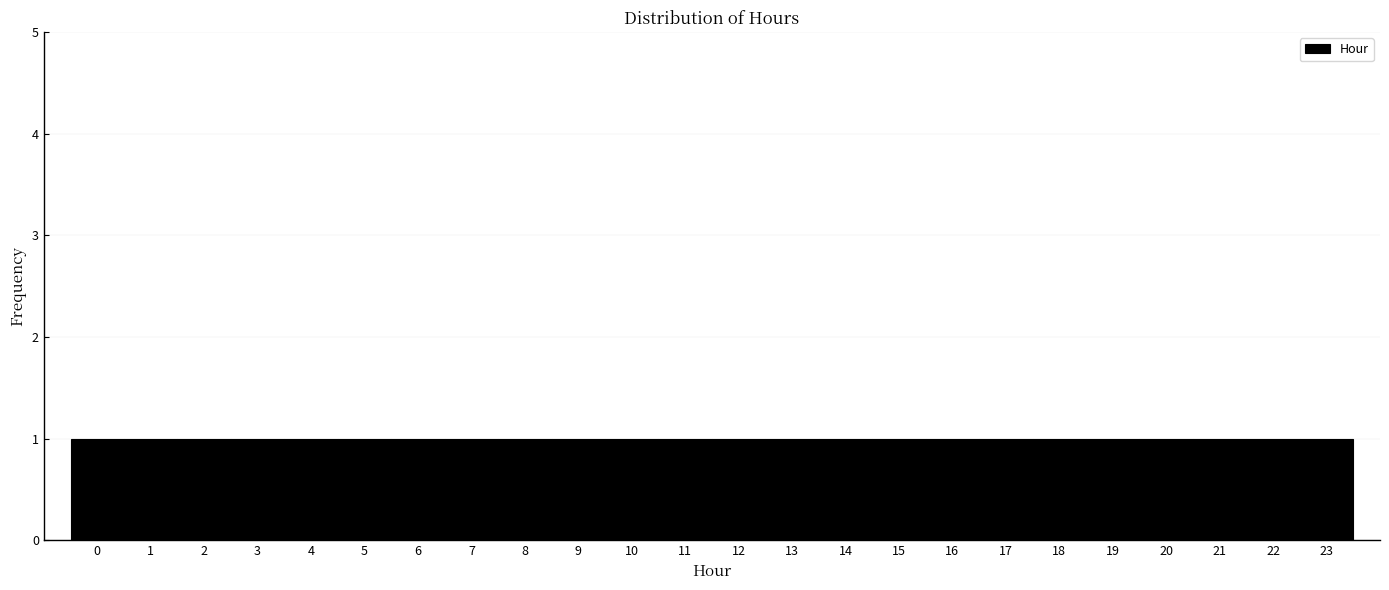

What is the height of the bar covering 16.5 to 17.5 on the x-axis? The values are not printed on the chart, so give them approximately, as read against the axis.

1